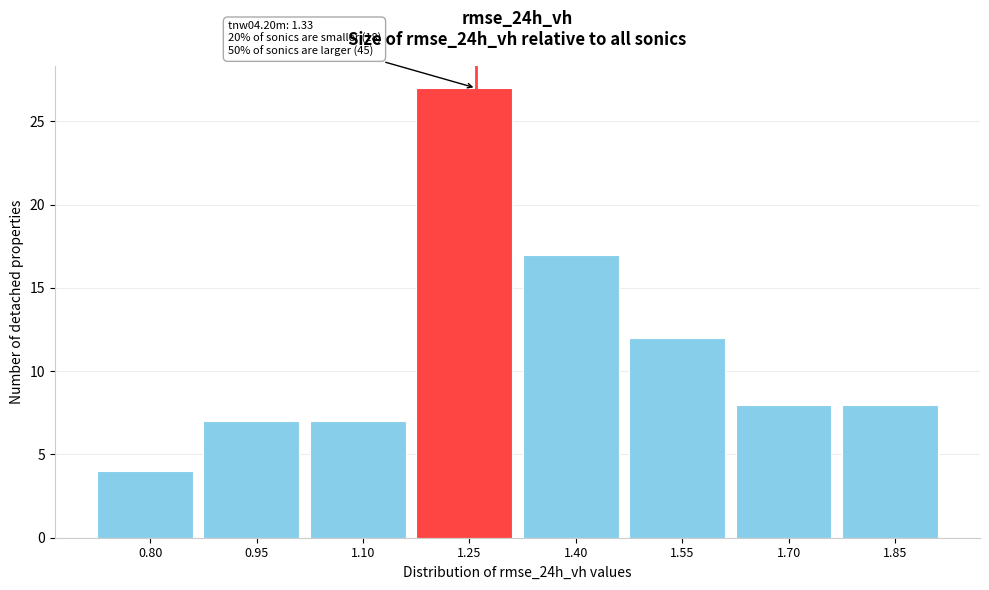

Reading right to left, what are all the values shown in this chart?

1.85=8	1.70=8	1.55=12	1.40=17	1.25=27	1.10=7	0.95=7	0.80=4